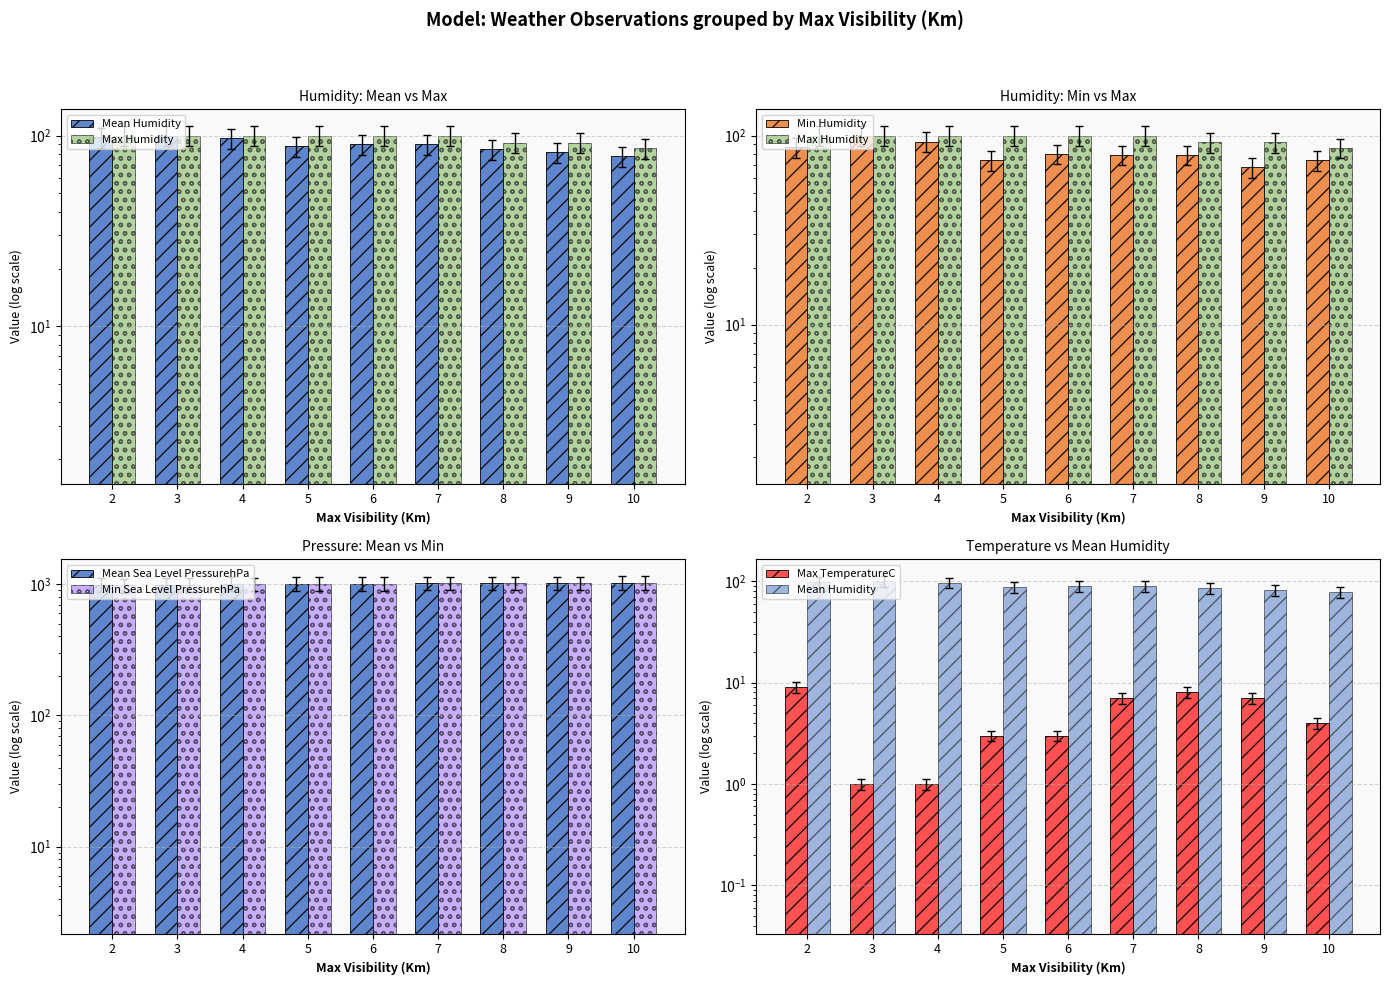

Are the bars grouped side by side (vs. stacked)?

Yes